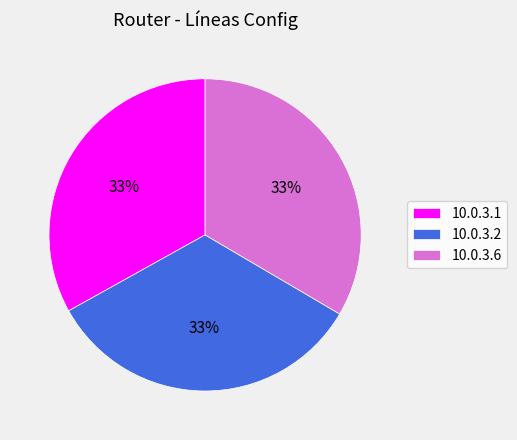

True or false: 10.0.3.6 accounts for 33% of the total.

True